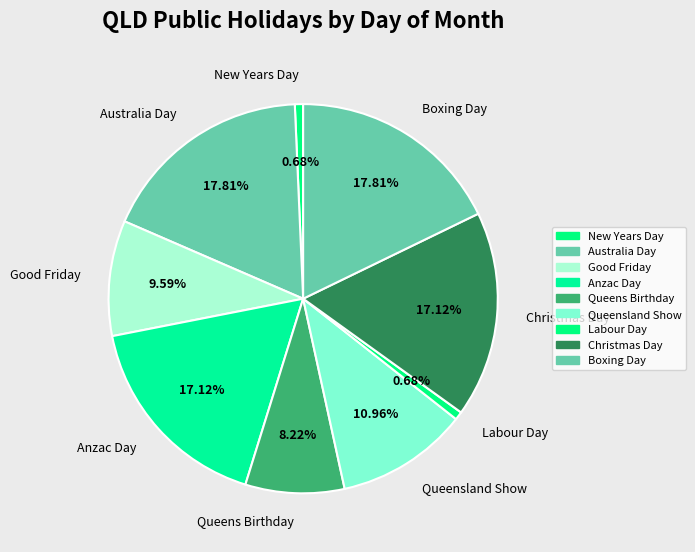

True or false: New Years Day accounts for 16% of the total.

False